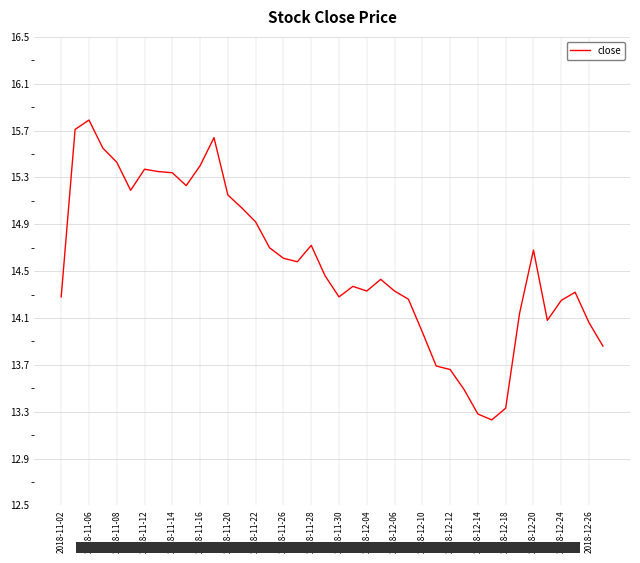

Count the number of data series in this chart.

1